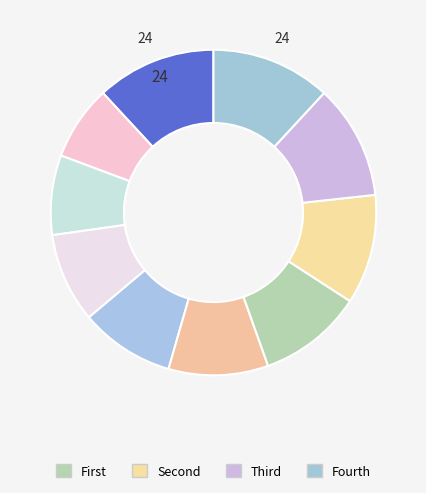

How many slices are in this pie chart?

10